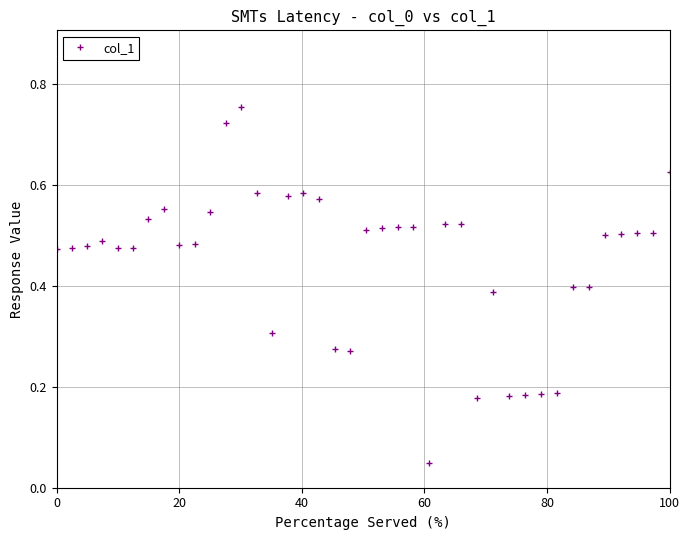

True or false: there are more than 0 points higher than both neighbors.

True